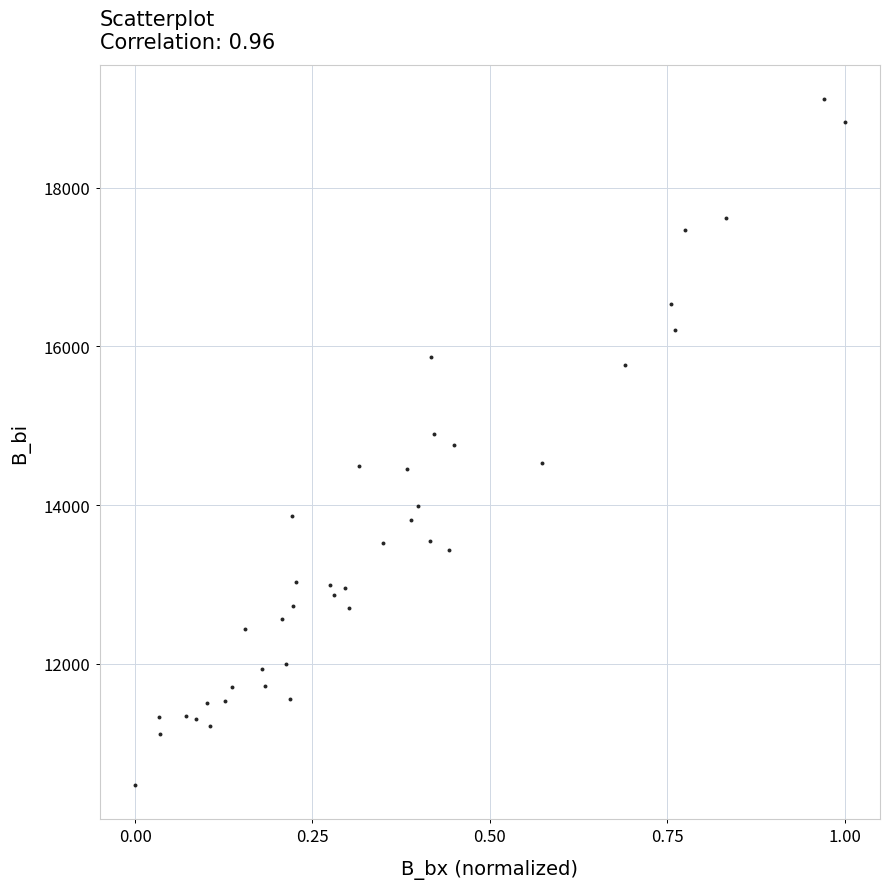

What is the range of Y values (max minus min)?

8648.9